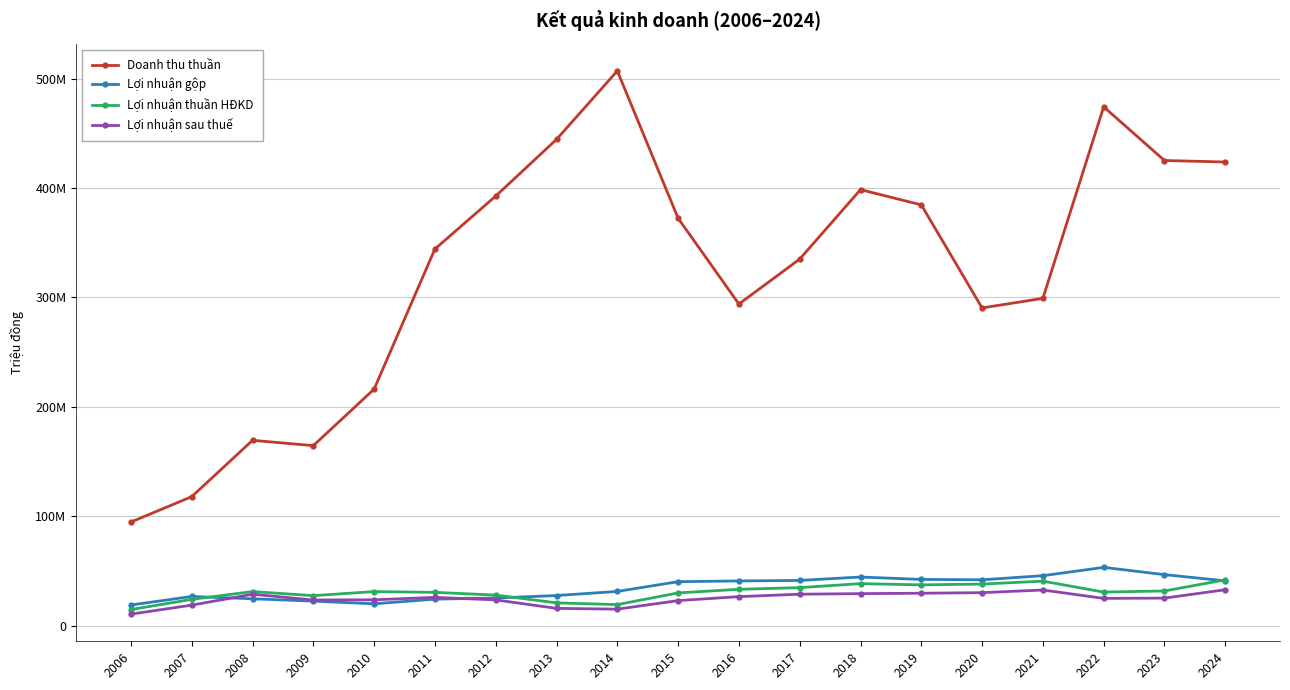

Is it true that Lợi nhuận thuần HĐKD equals 30663097 at 2022?

True